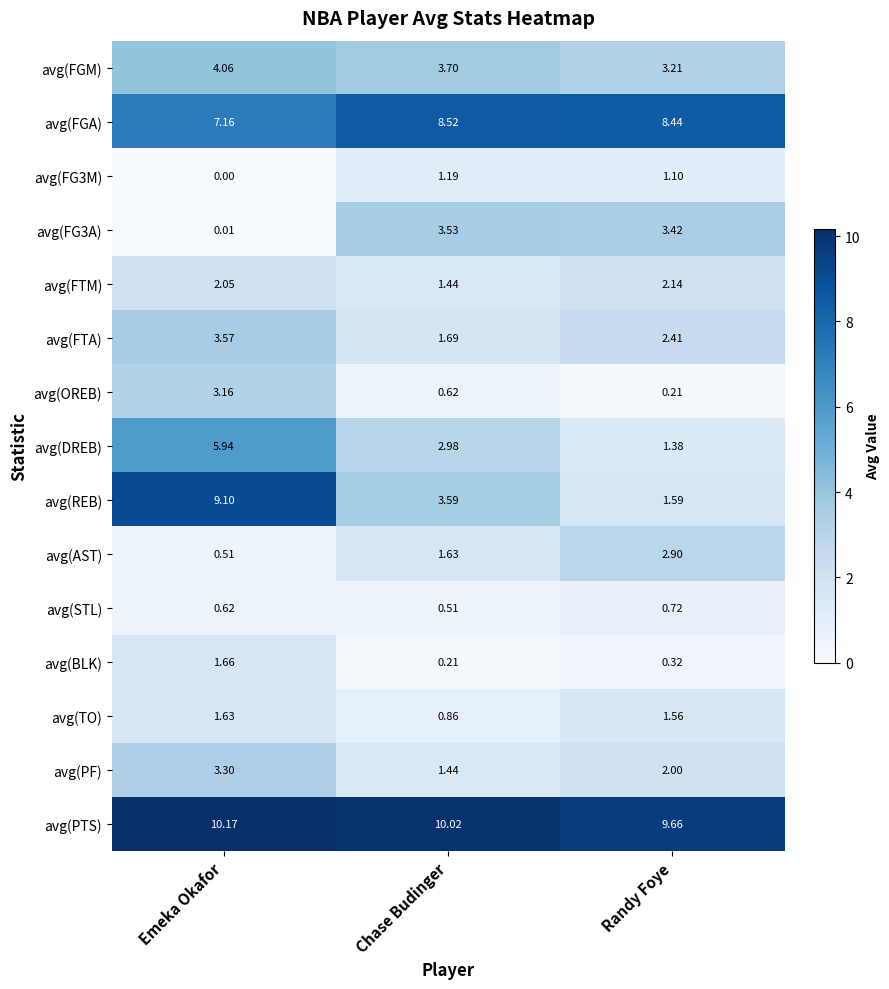

At which label does avg(STL) reach its minimum?

Chase Budinger